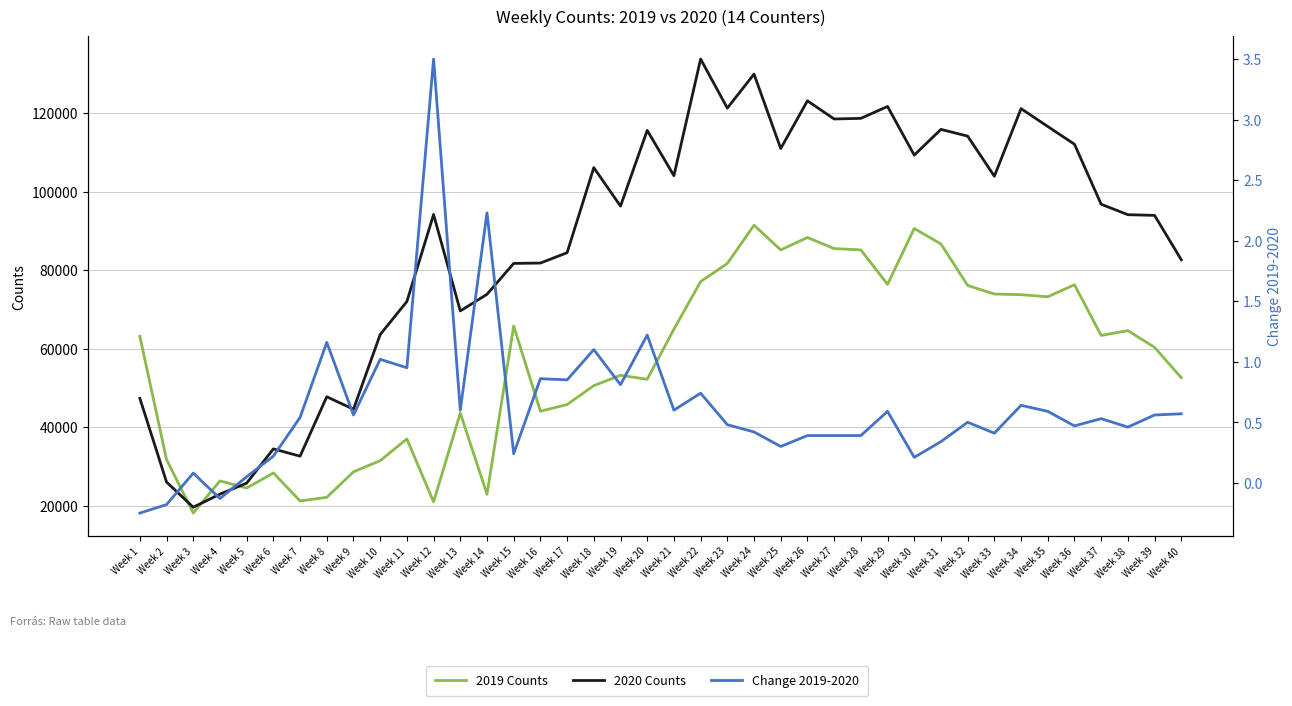

Which series has the largest range (max minus min)?

2020 Counts